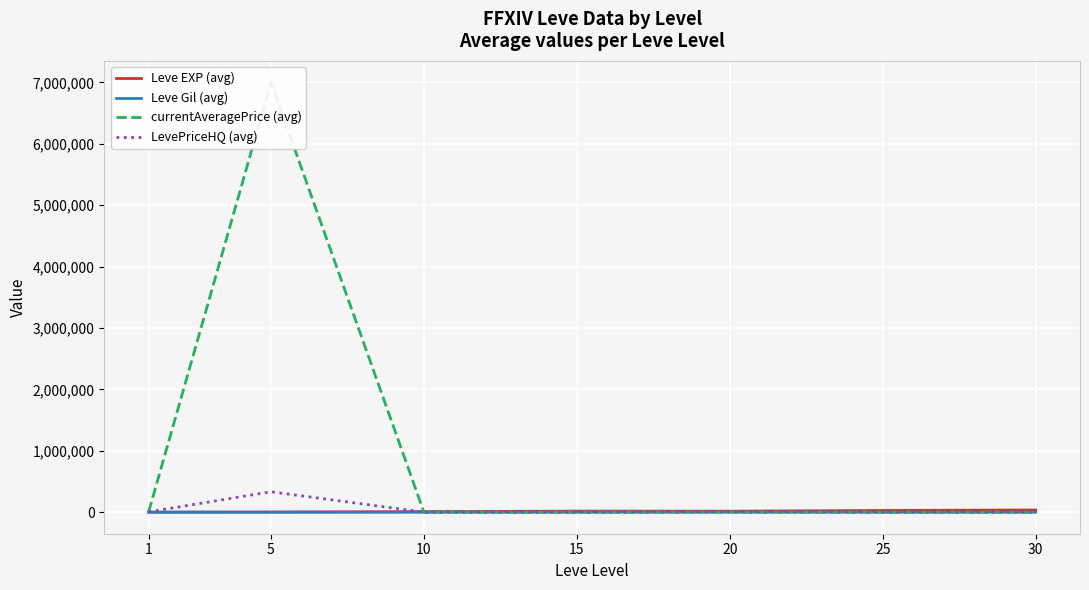

What is the total value across all series at 10?

12206.3